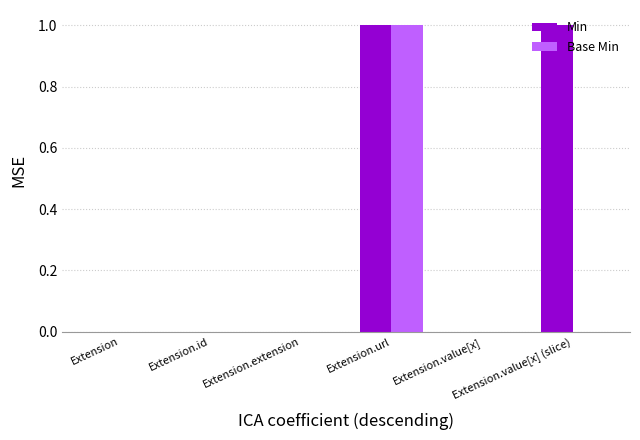

Reading right to left, what are all the values shown in this chart?

Min: 1	0	1	0	0	0
Base Min: 0	0	1	0	0	0